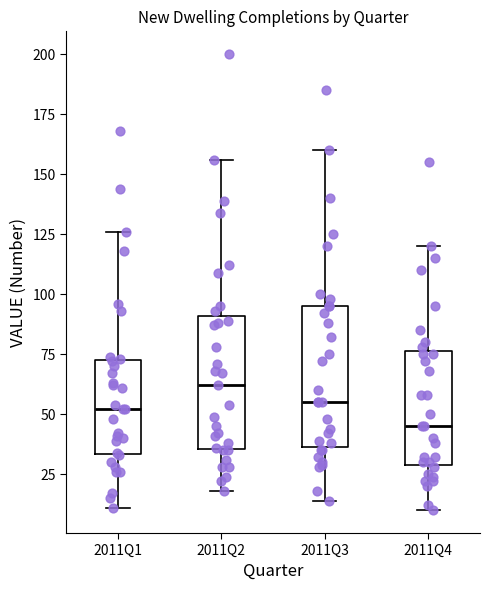

Reading left to right, transcribe this box plot: for each box, give where its median line is, the range the box spans, and where its two whiskers end, as read against the y-axis. The values are not printed on the chart, so give them approximately, as read against the axis.

2011Q1: median 50, box 35 to 75, whiskers 10 to 125
2011Q2: median 60, box 35 to 90, whiskers 20 to 155
2011Q3: median 55, box 35 to 95, whiskers 15 to 160
2011Q4: median 45, box 30 to 75, whiskers 10 to 120